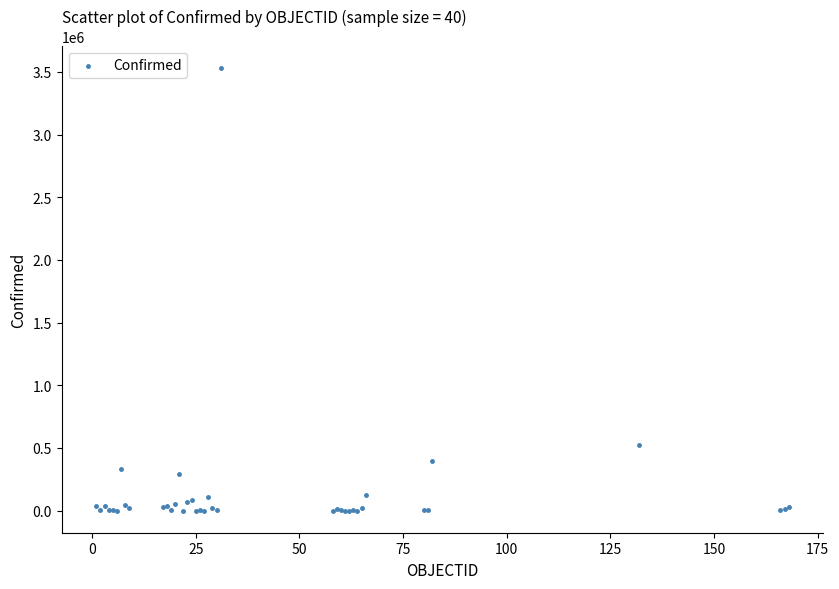

What Y value in the scatter plot is closest to 1766212?

522138